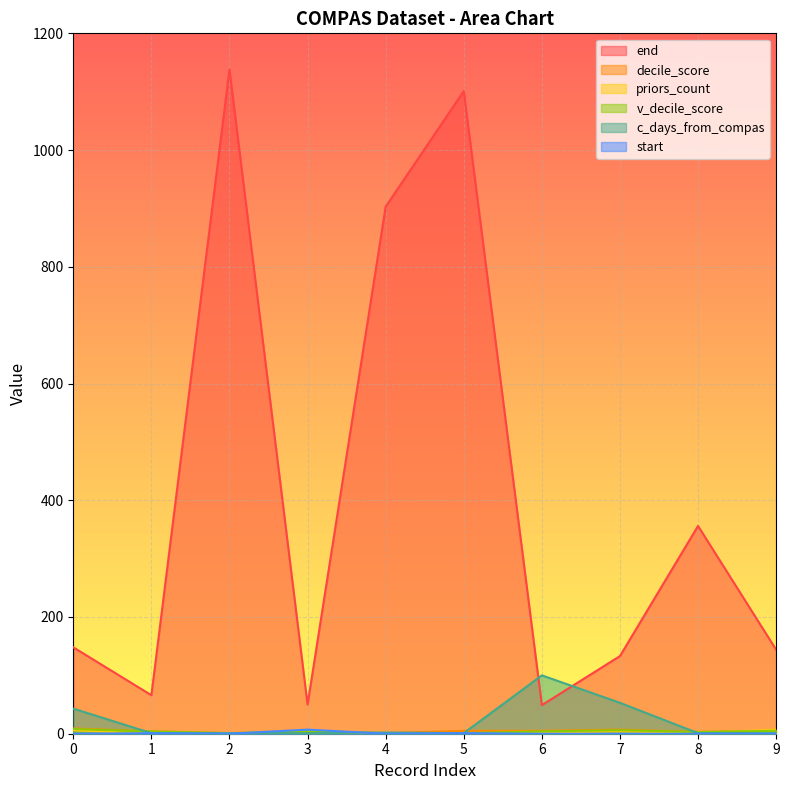

At how many categories does at least one series exceed 827?

3